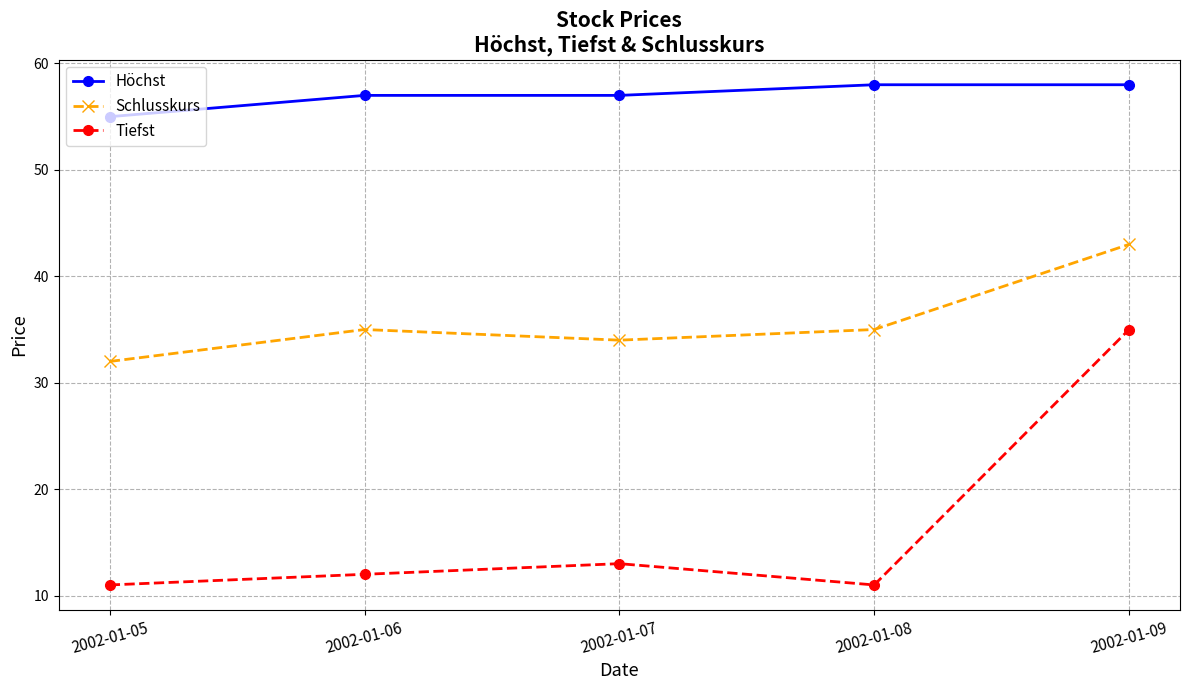

Reading left to right, list all the values displayed in this chart.

Höchst: 2002-01-05=55	2002-01-06=57	2002-01-07=57	2002-01-08=58	2002-01-09=58
Schlusskurs: 2002-01-05=32	2002-01-06=35	2002-01-07=34	2002-01-08=35	2002-01-09=43
Tiefst: 2002-01-05=11	2002-01-06=12	2002-01-07=13	2002-01-08=11	2002-01-09=35